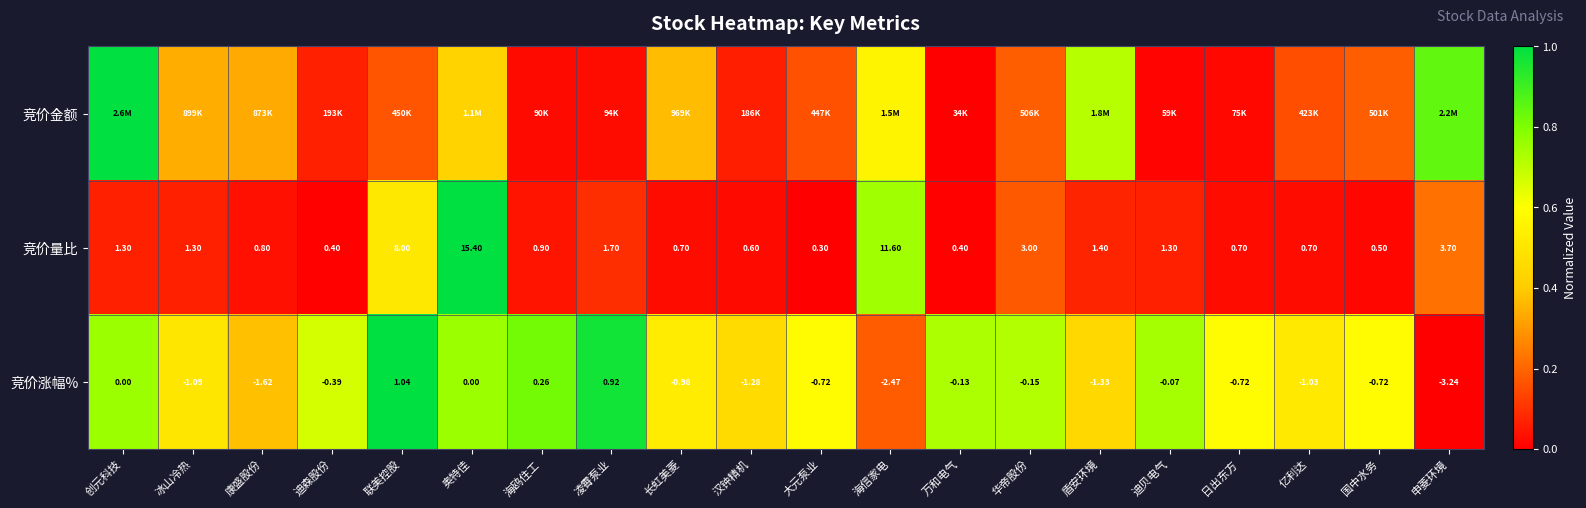

At which label does 竞价涨幅% reach its peak?

联美控股